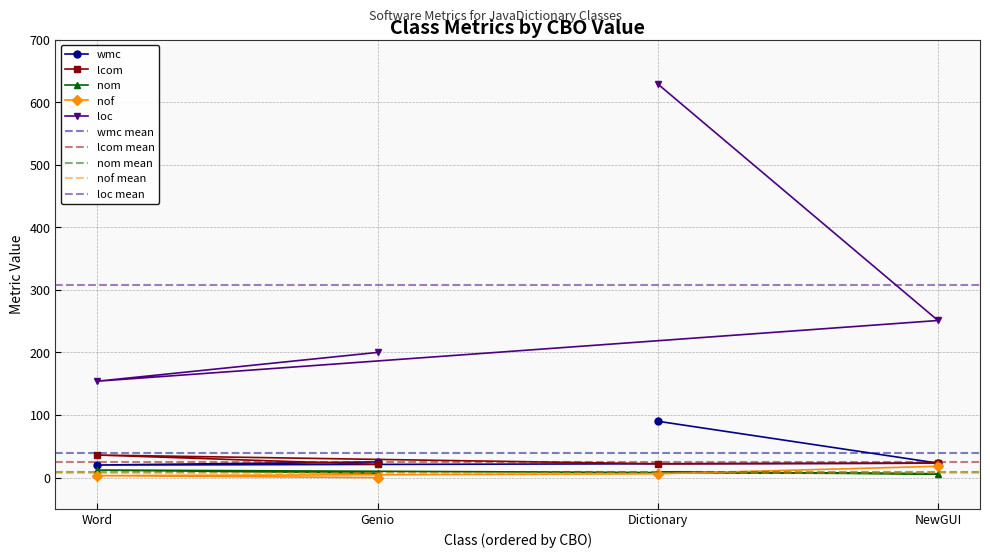

Rank the series at Dictionary from lowest to highest value.

nof, nom, lcom, wmc, loc